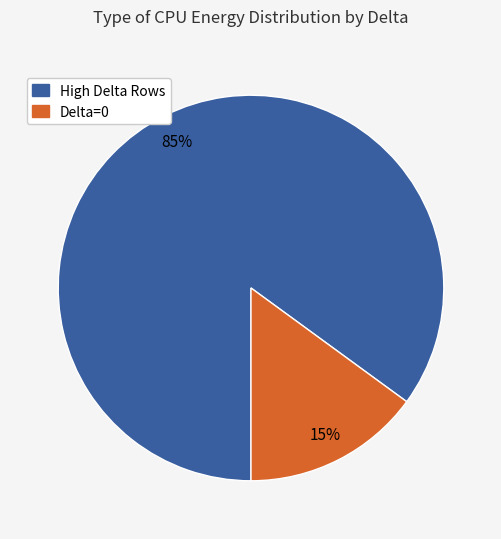

Is there any slice that represents more than half of the pie?

Yes